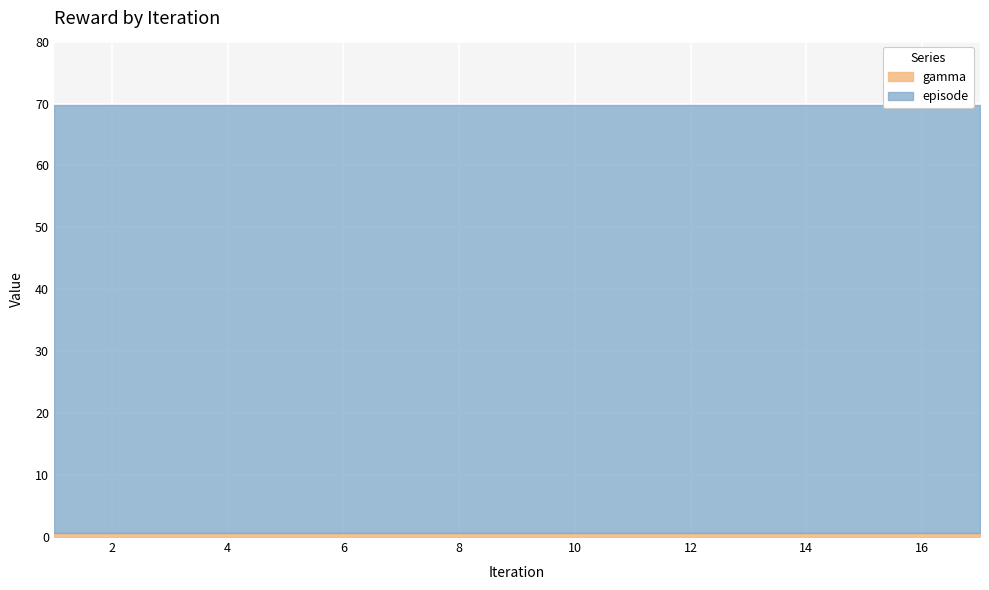

List the series in order of their overall mean, lowest first.

gamma, episode